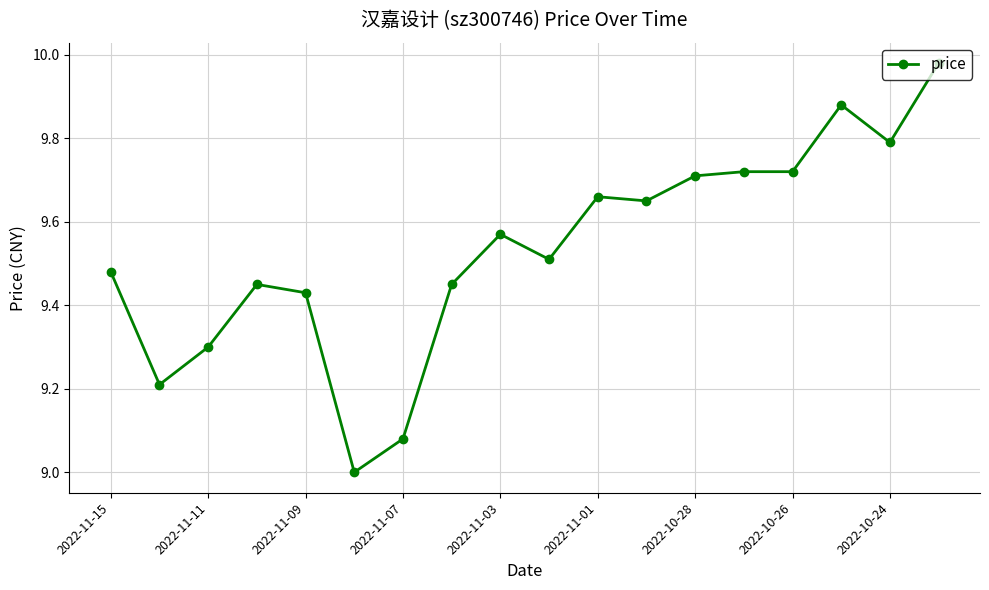

What is the sum of all values?

171.6